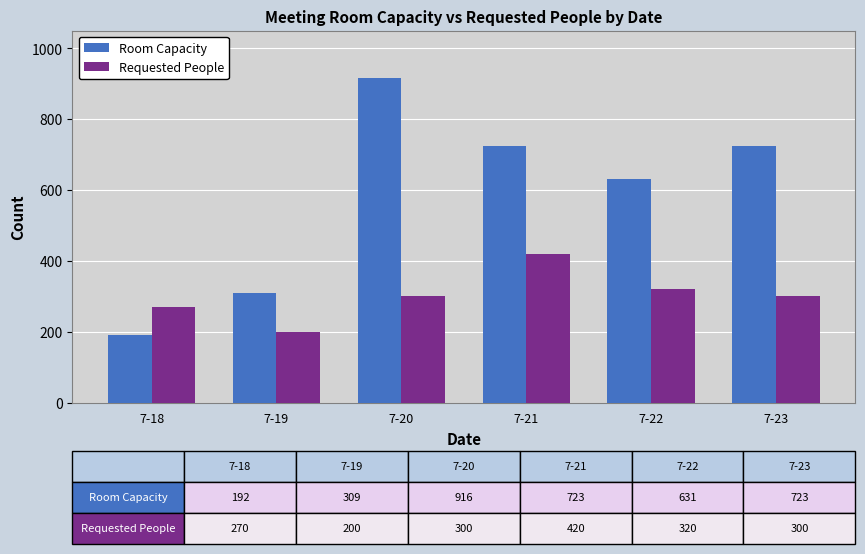

Where is Room Capacity nearest to the value 554?

7-22